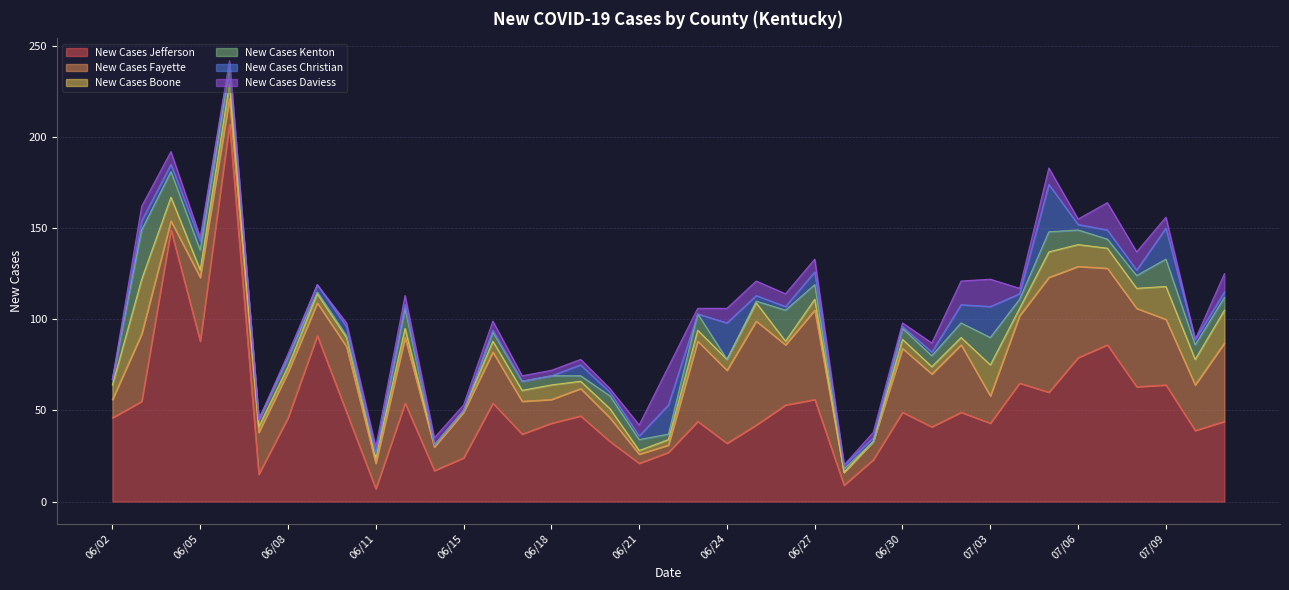

True or false: New Cases Christian and New Cases Kenton cross at least once.

True